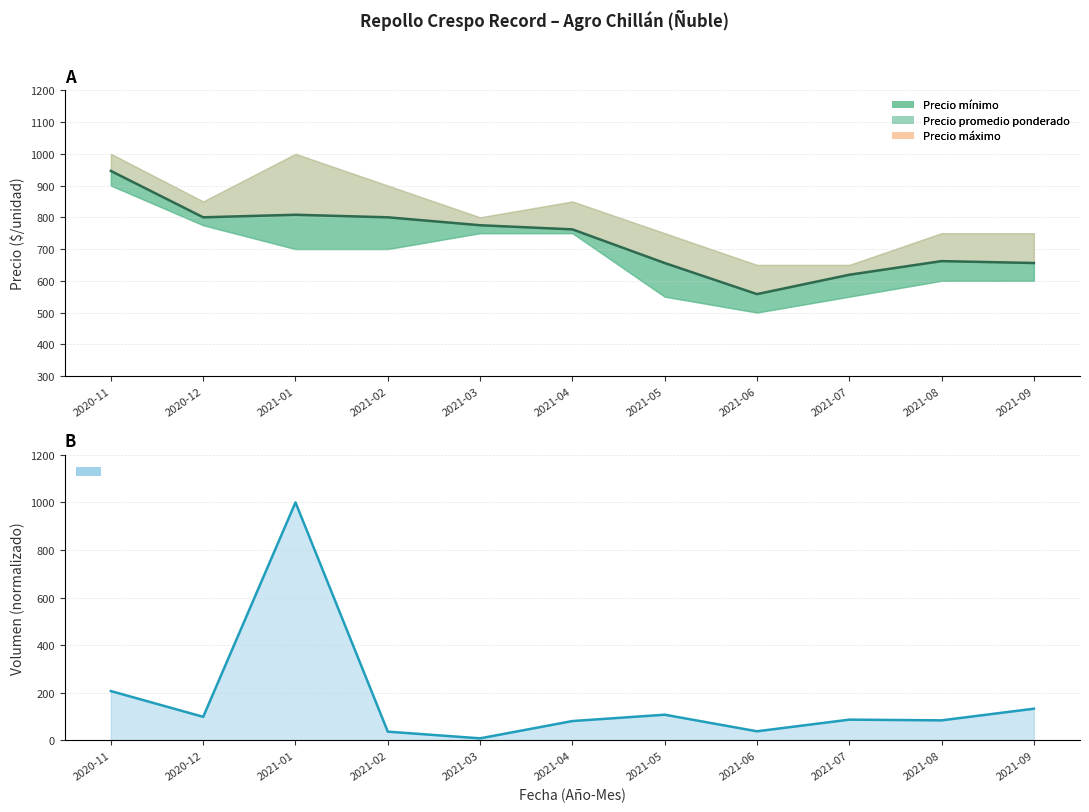

What is the sum of all Volumen values?

1885.9